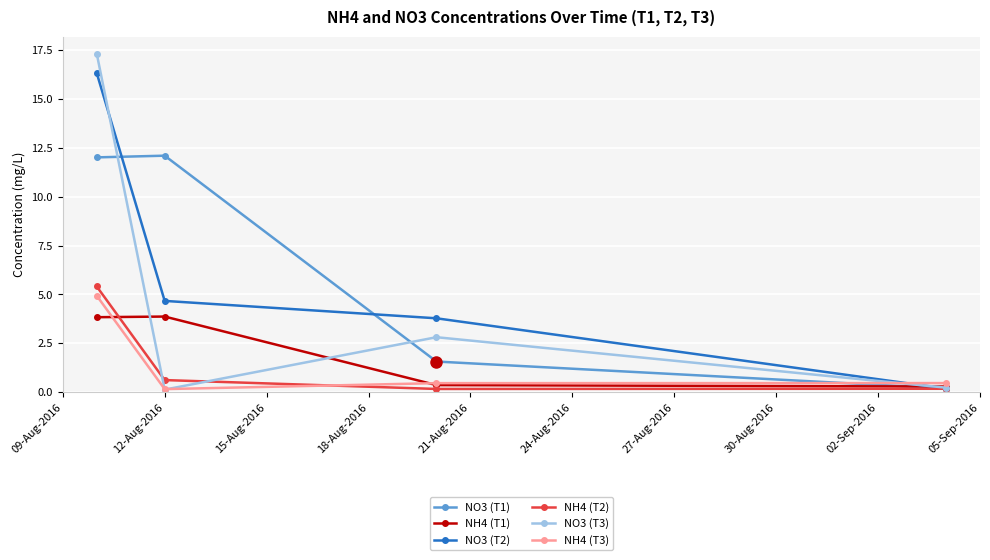

Which series has the widest spread of values?

NO3 (T3)